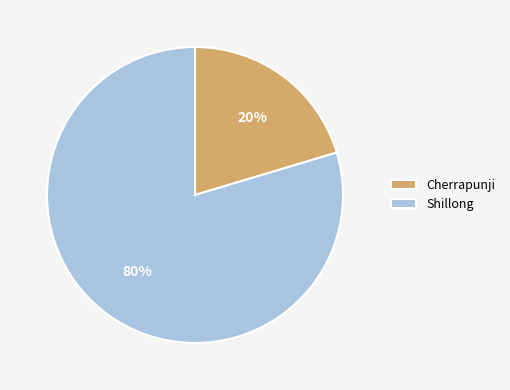

To the nearest percent, what percentage of the pie is Cherrapunji?

20%